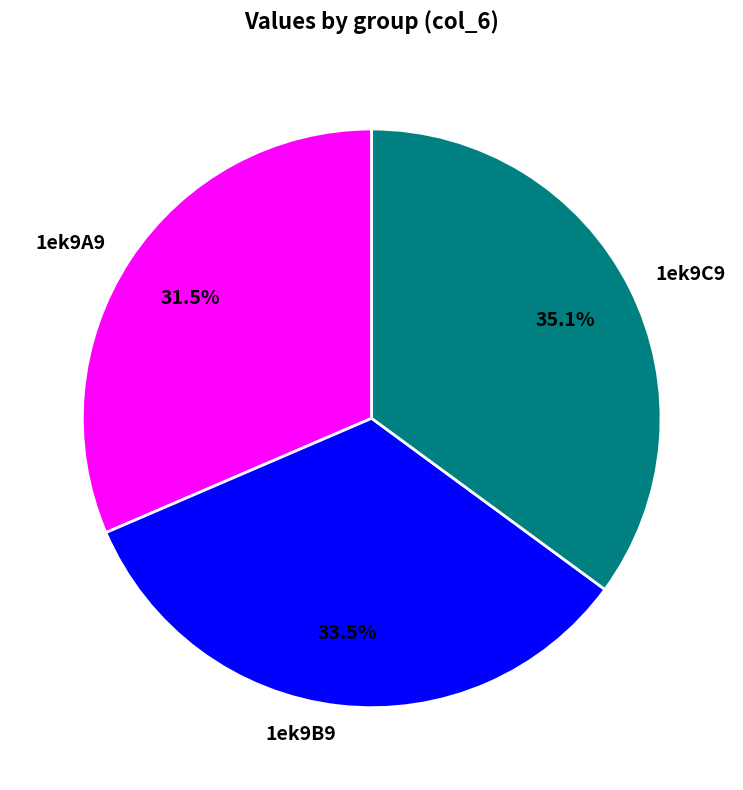

What is the ratio of the value at 1ek9A9 to the value at 1ek9B9?

0.9